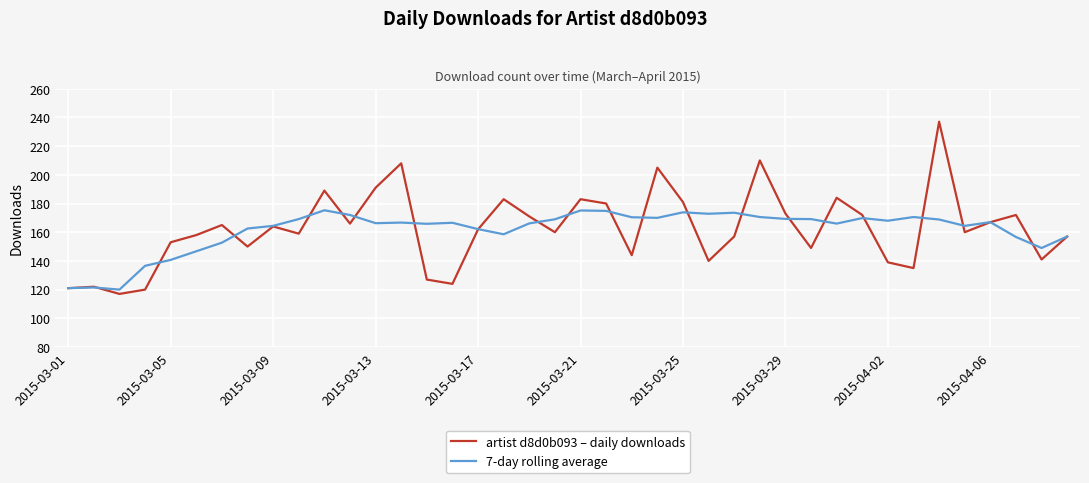

What is the maximum value shown in the chart?

237.0